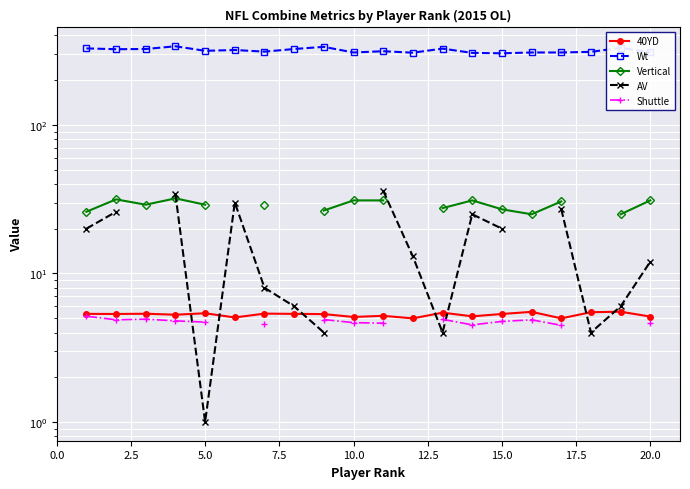

What is the highest value of the Wt series?

338.0